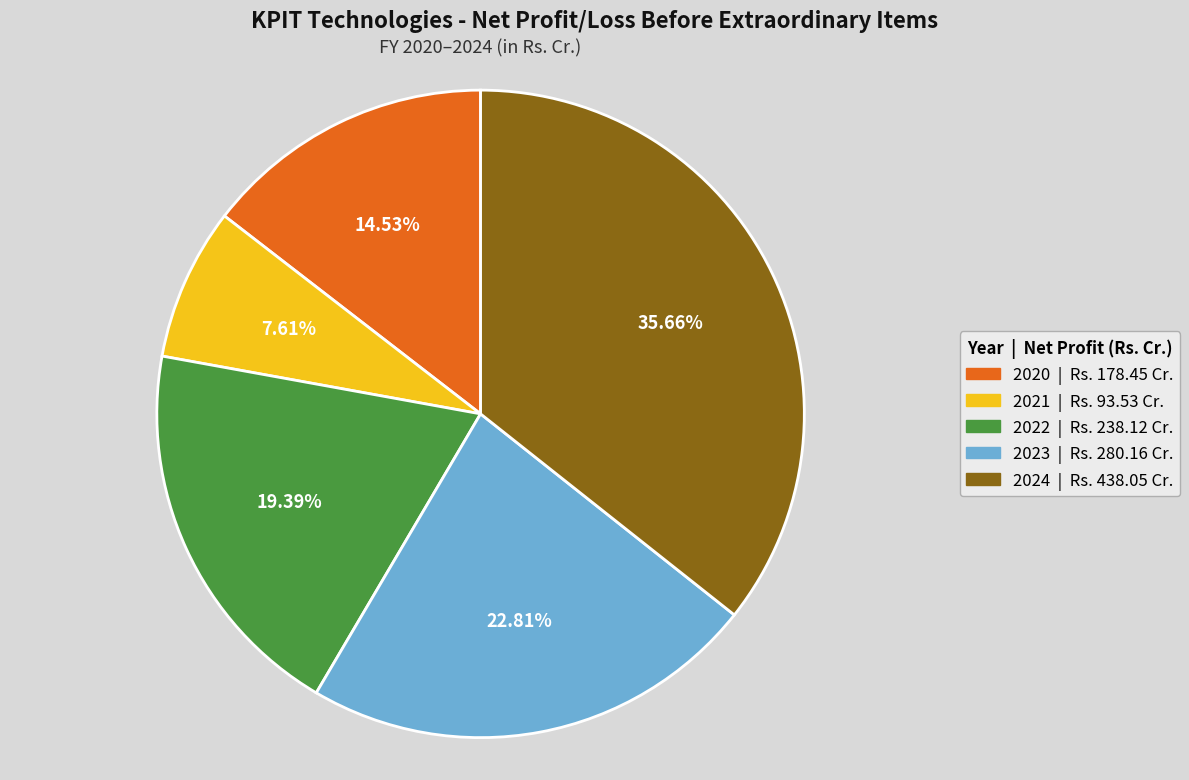

To the nearest percent, what is the average slice percentage?

20%